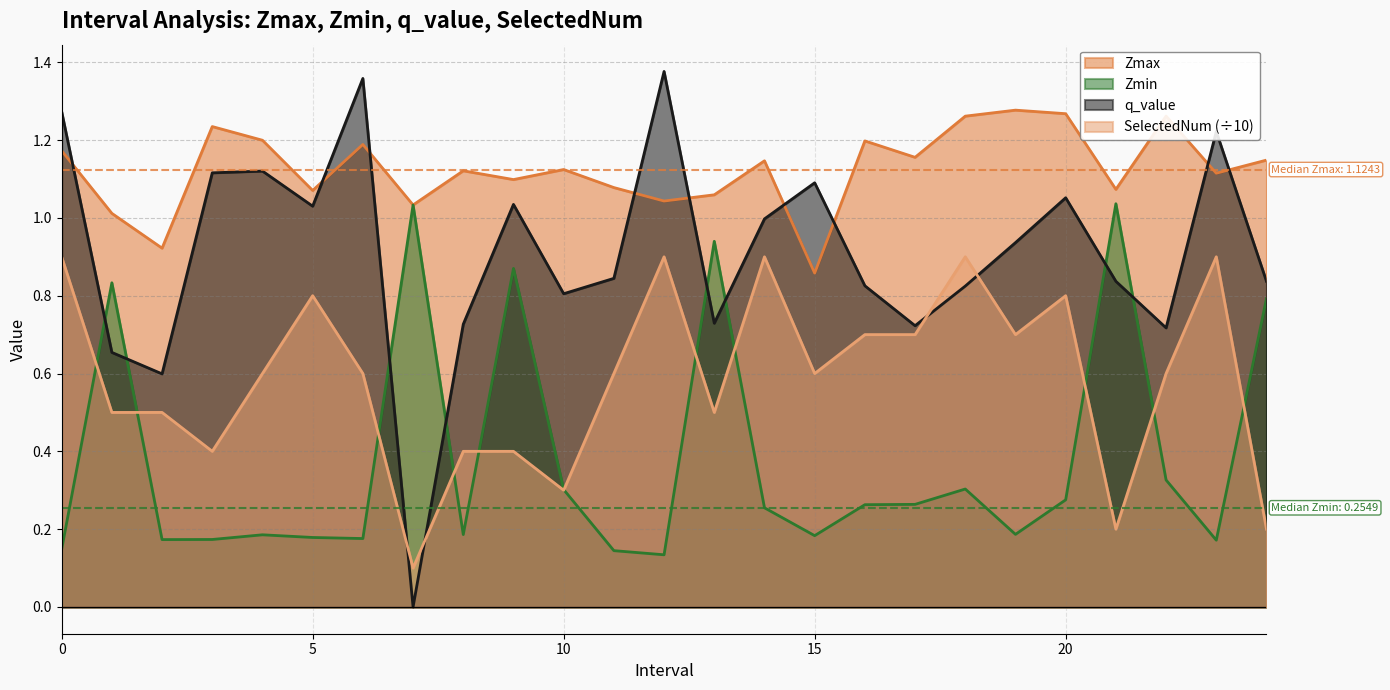

Which category has the lowest value in the Zmin series?

12